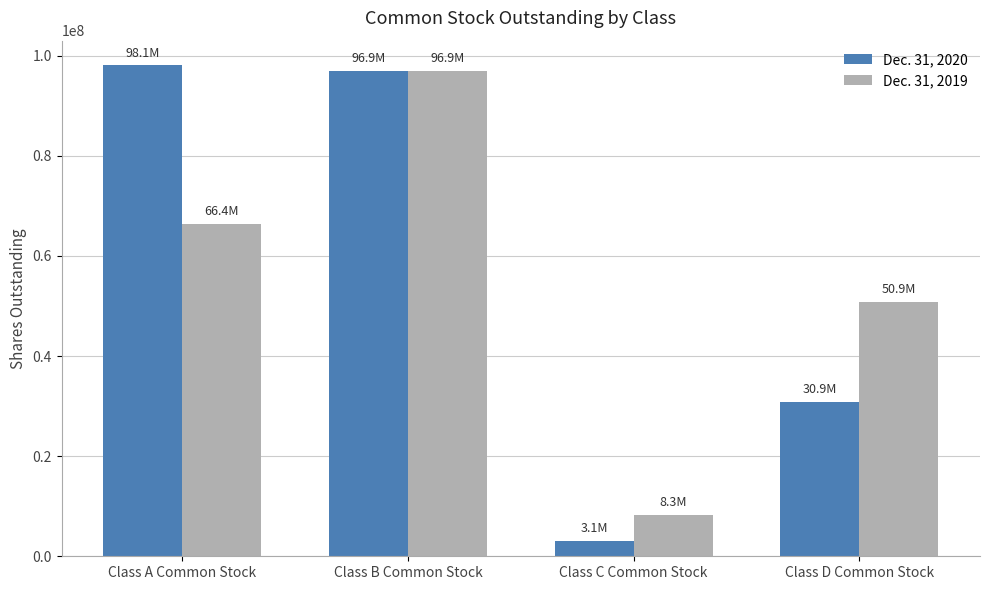

What is the label of the 4th bar from the left?

Class D Common Stock